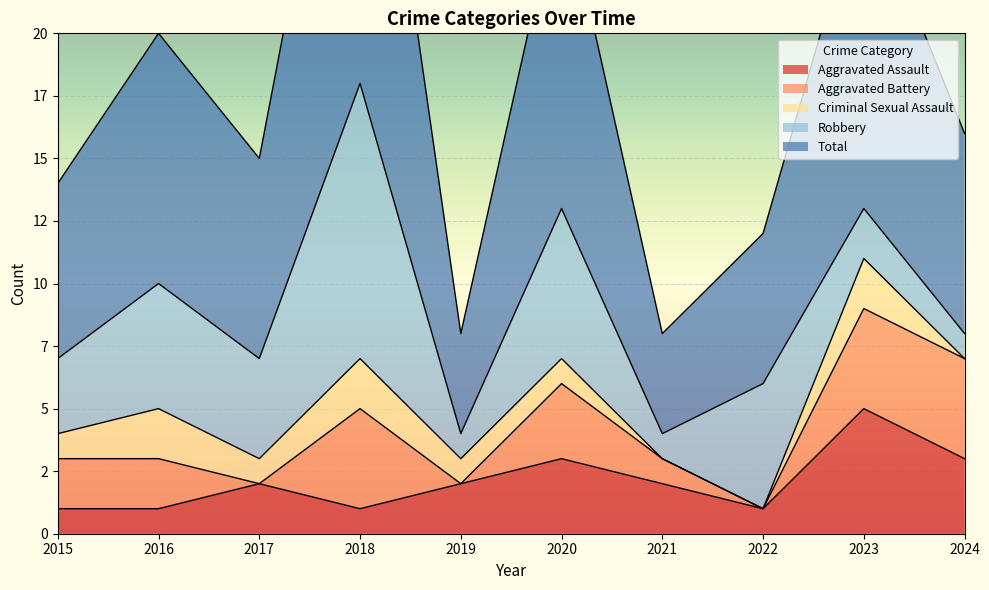

What is the value of the Aggravated Battery point at the 2nd from the left?

2